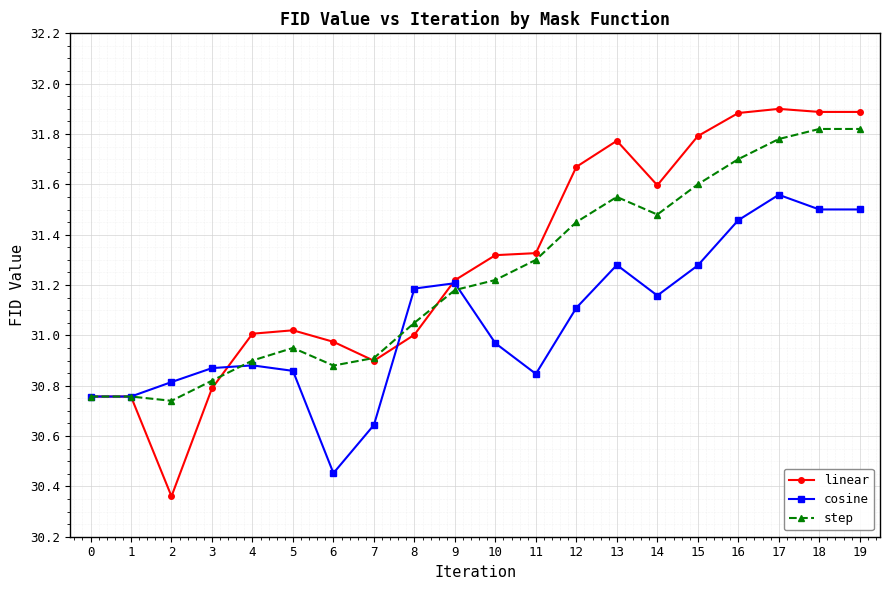

The value of cosine at 19 is 31.5. True or false?

True